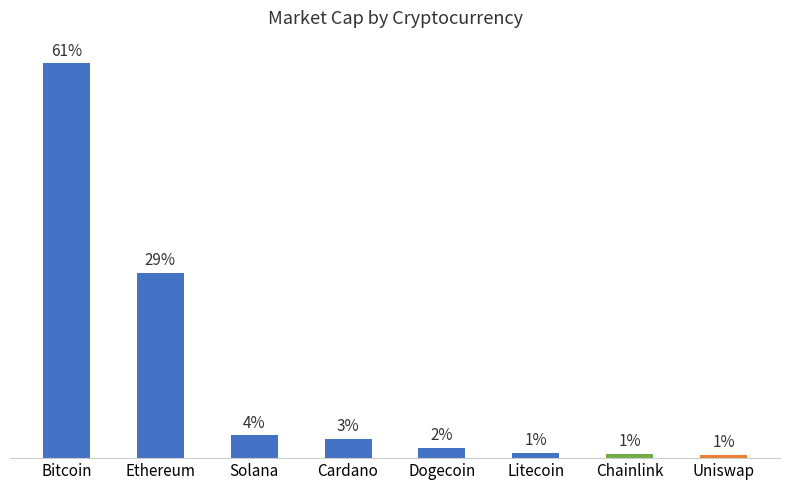

What is the change in value from Chainlink to Uniswap?

-2763602351